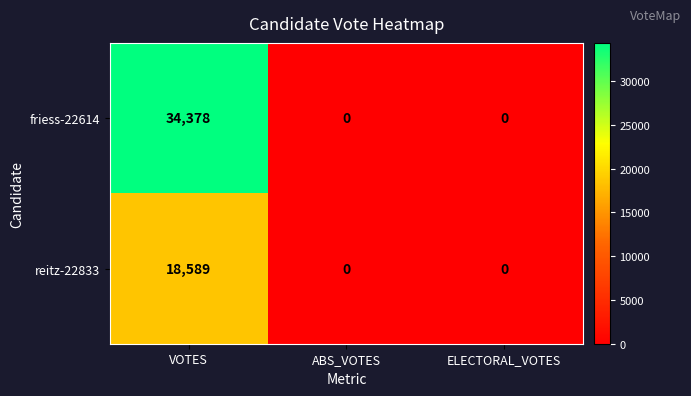

At how many categories does at least one series exceed 28451?

1